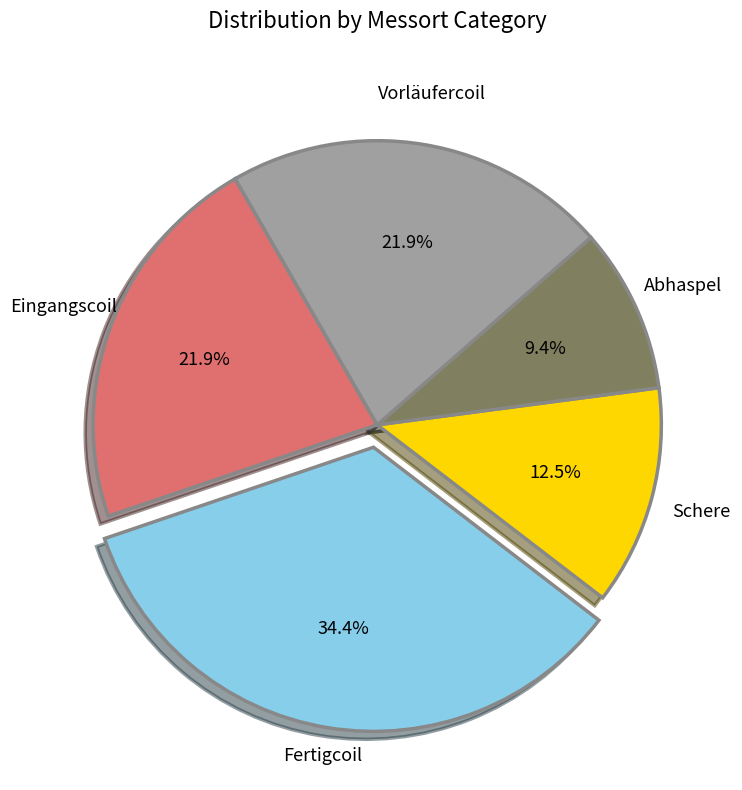

How many slices are in this pie chart?

5